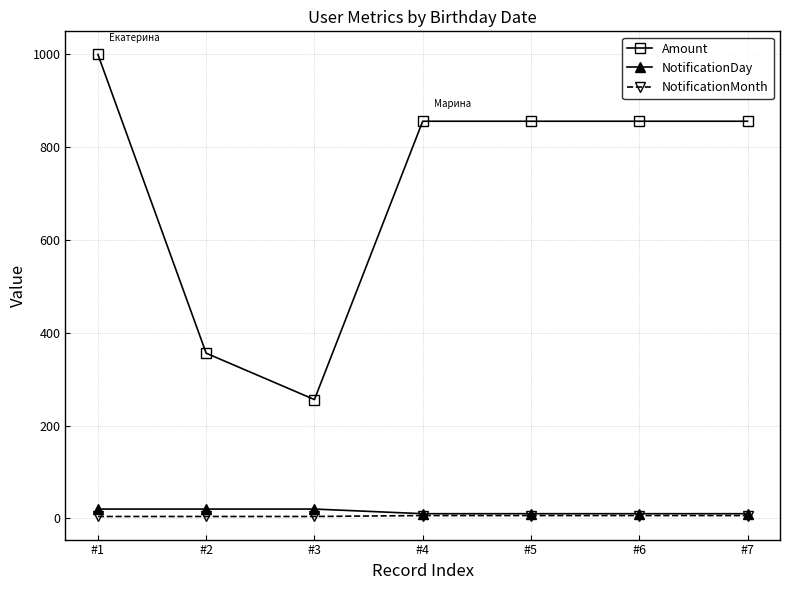

Which series has the largest total across all categories?

Amount